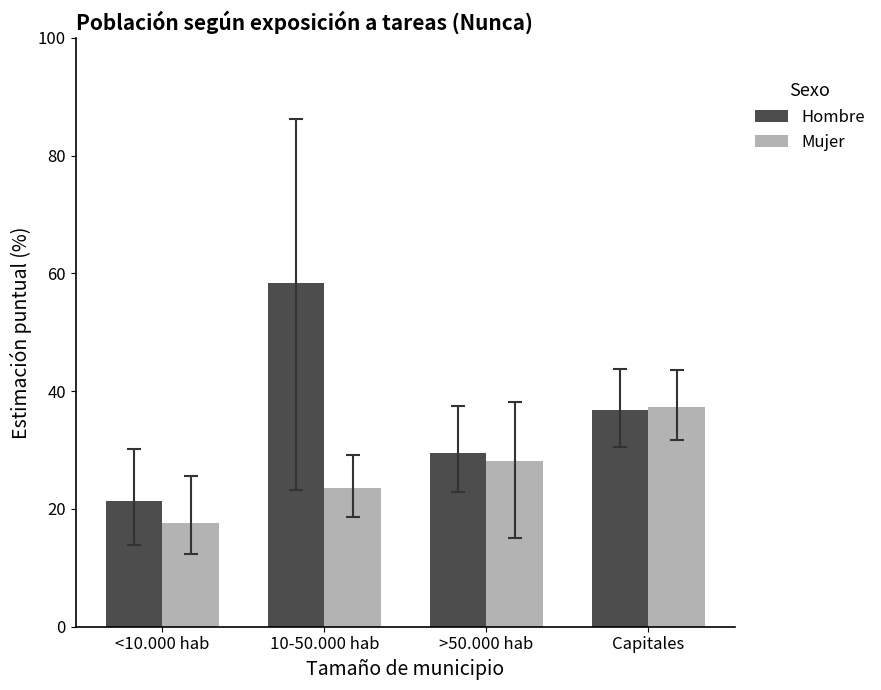

Which series has the largest range (max minus min)?

Hombre